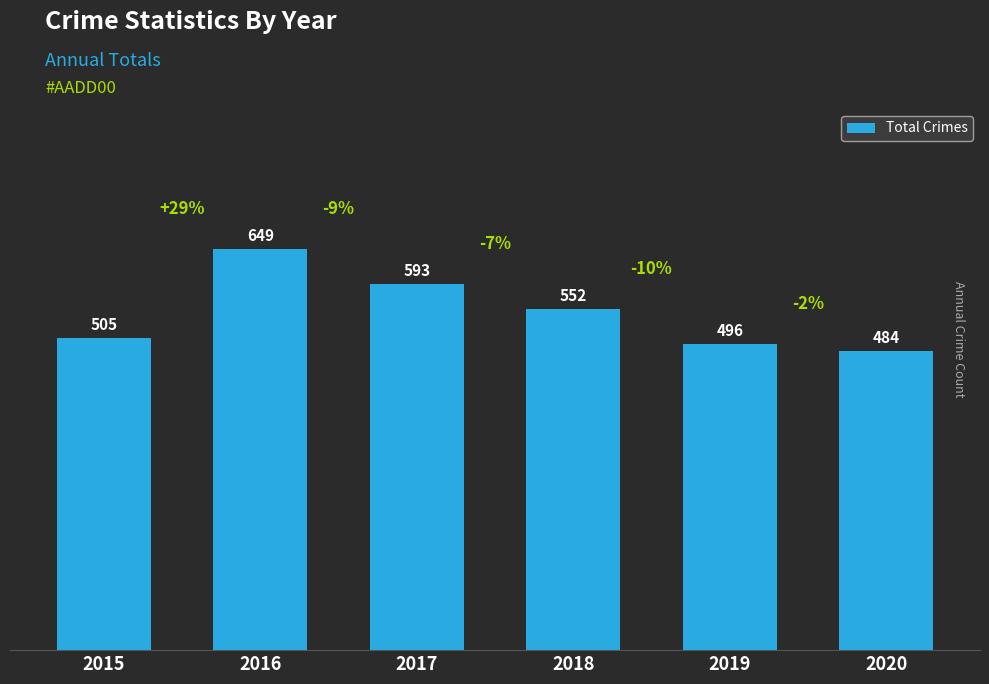

Does the chart contain stacked bars?

No